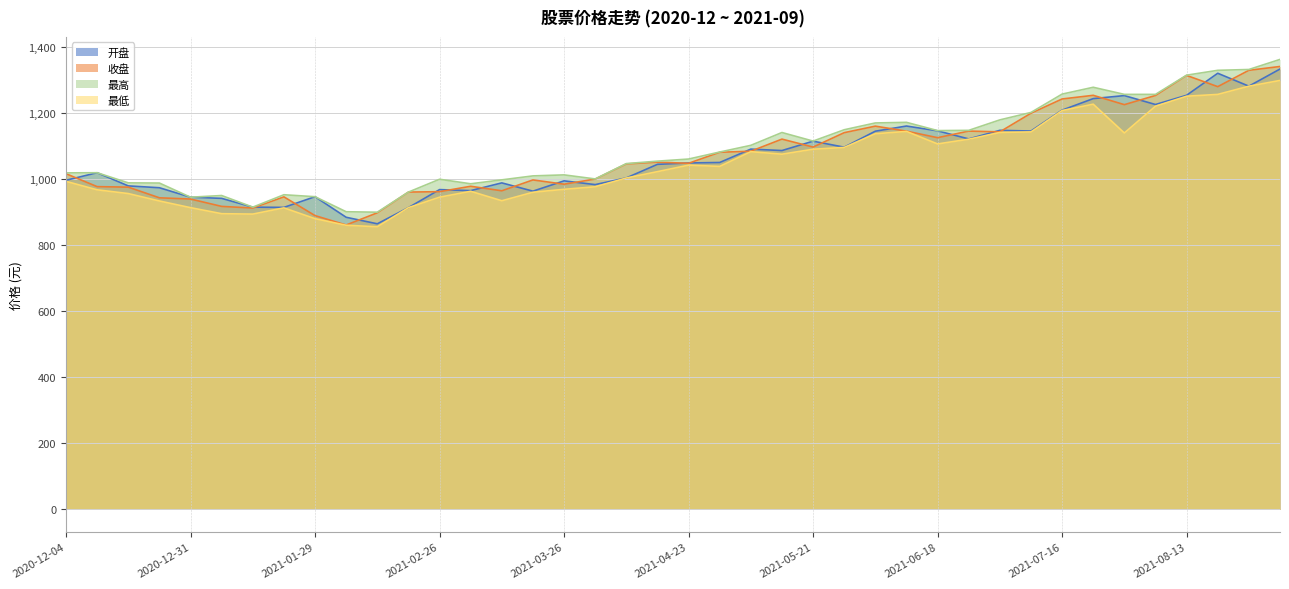

Does the chart have visible grid lines?

Yes